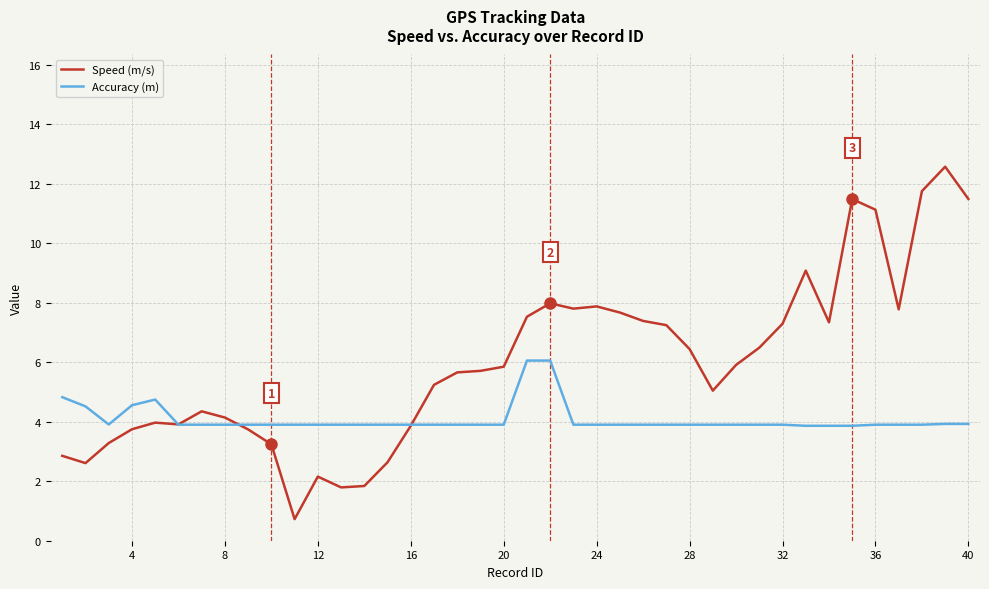

What is the sum of all Speed (m/s) values?

238.6